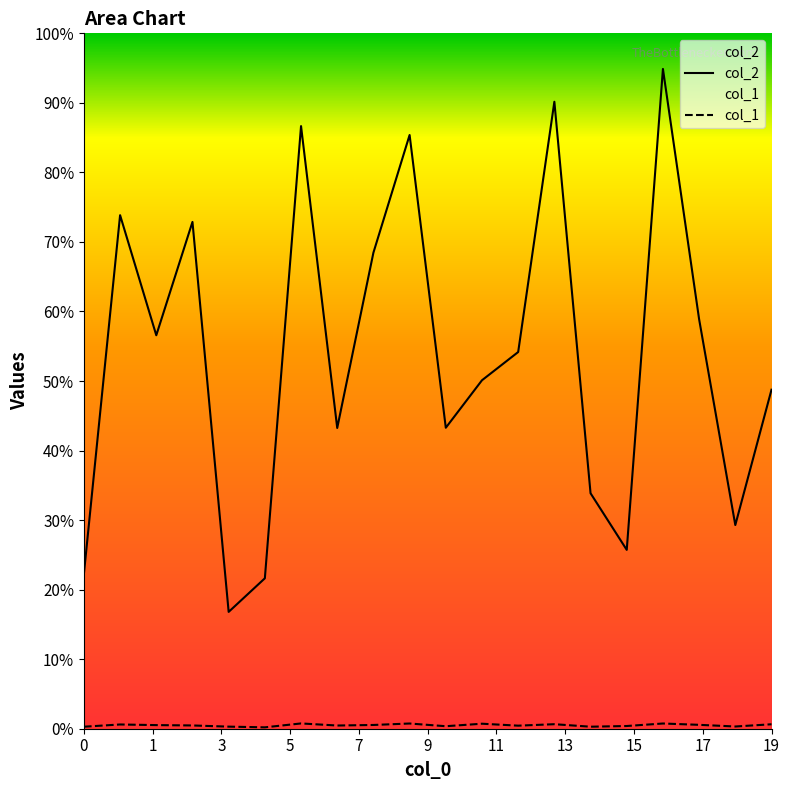

Count the number of categories in the chart.

20